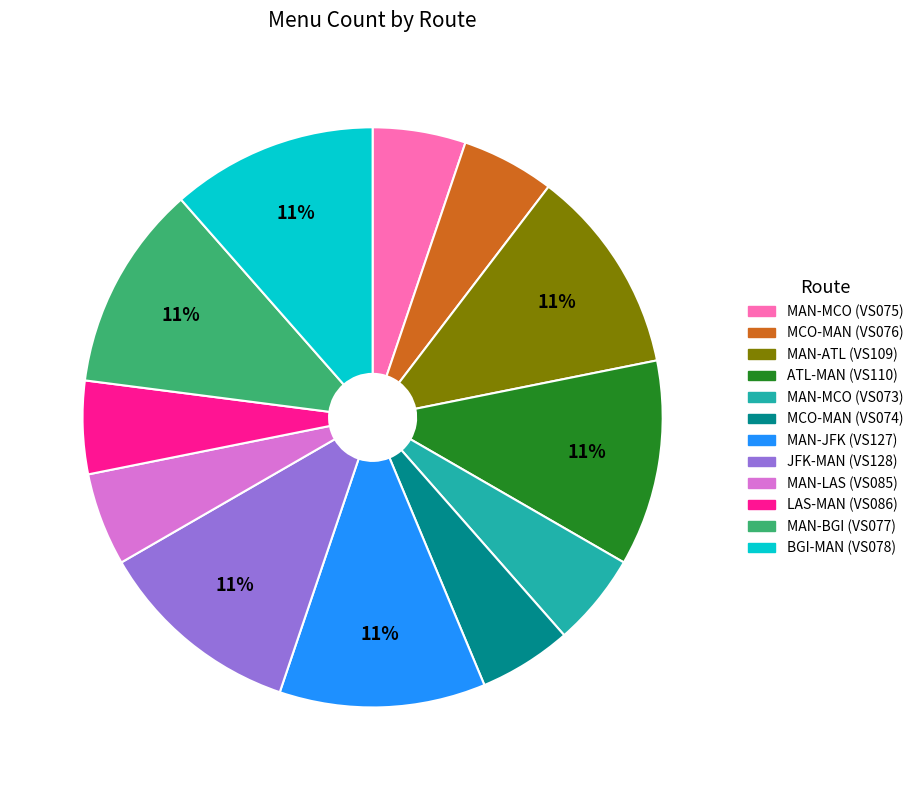

To the nearest percent, what percentage of the pie is MAN-MCO (VS075)?

5%